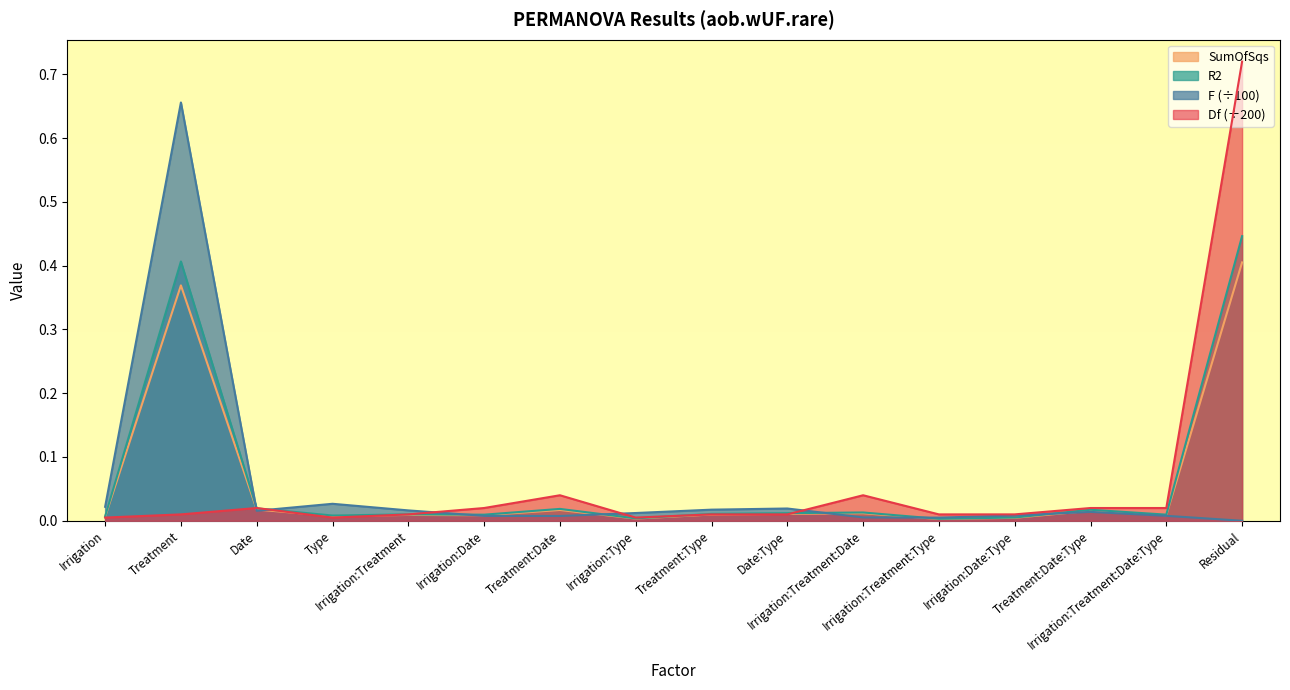

Reading right to left, transcribe all the data shown in this chart.

Df: 0.7	0.0	0.0	0.0	0.0	0.0	0.0	0.0	0.0	0.0	0.0	0.0	0.0	0.0	0.0	0.0
SumOfSqs: 0.4	0.0	0.0	0.0	0.0	0.0	0.0	0.0	0.0	0.0	0.0	0.0	0.0	0.0	0.4	0.0
R2: 0.4	0.0	0.0	0.0	0.0	0.0	0.0	0.0	0.0	0.0	0.0	0.0	0.0	0.0	0.4	0.0
F: 0.0	0.0	0.0	0.0	0.0	0.0	0.0	0.0	0.0	0.0	0.0	0.0	0.0	0.0	0.7	0.0